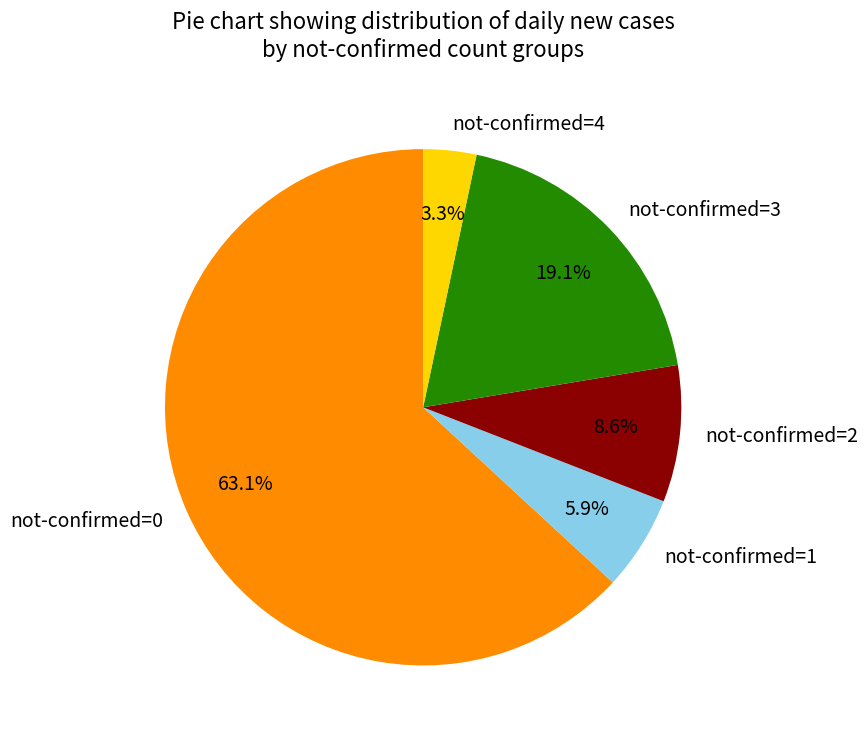

What is the smallest slice in the pie chart?

not-confirmed=4